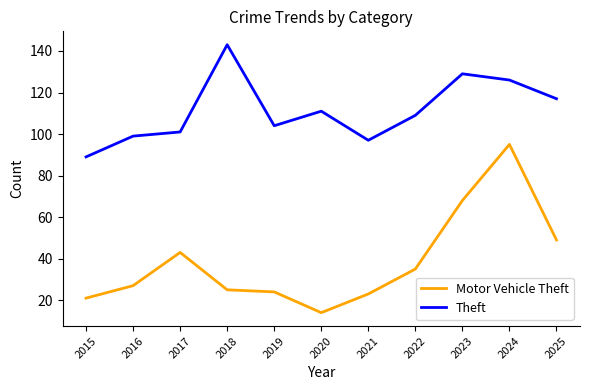

Which series has the largest range (max minus min)?

Motor Vehicle Theft